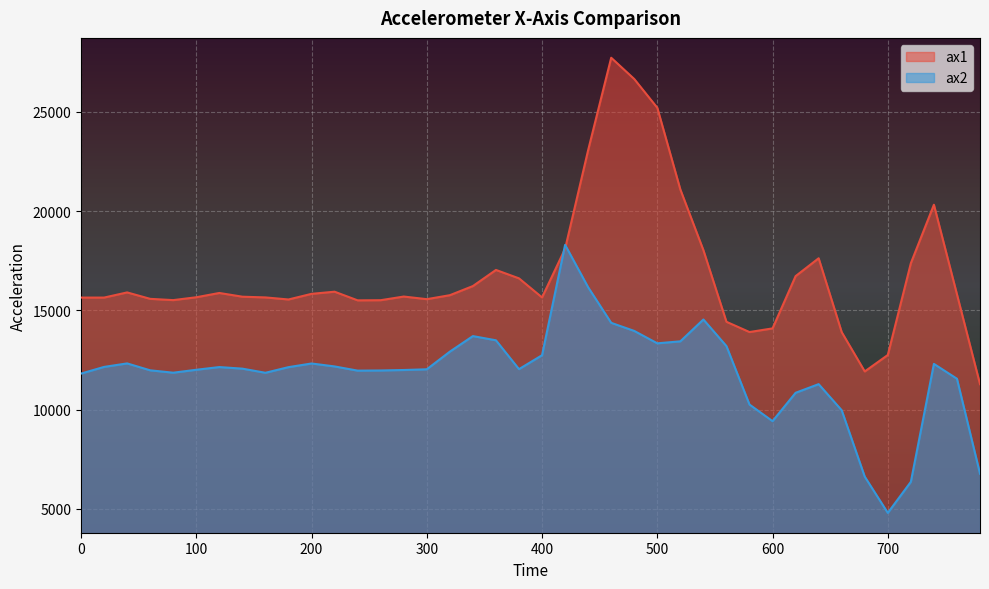

Where is ax2 nearest to the value 11546?

760